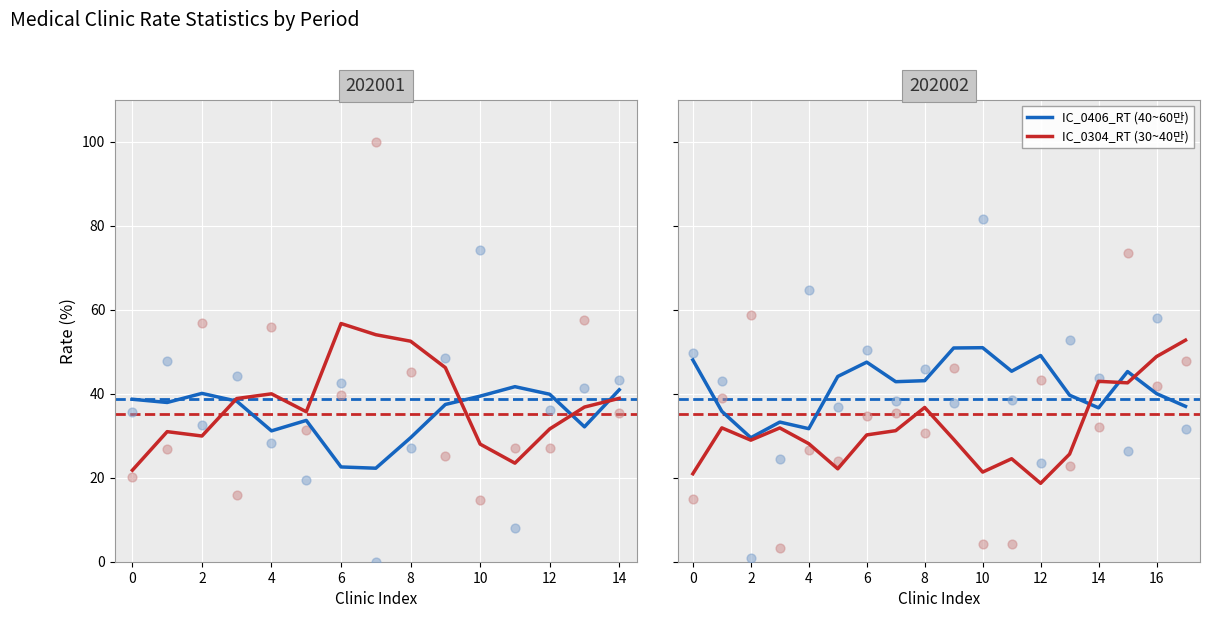

Which series reaches the minimum Y coordinate?

IC_0304_RT (30~40만)